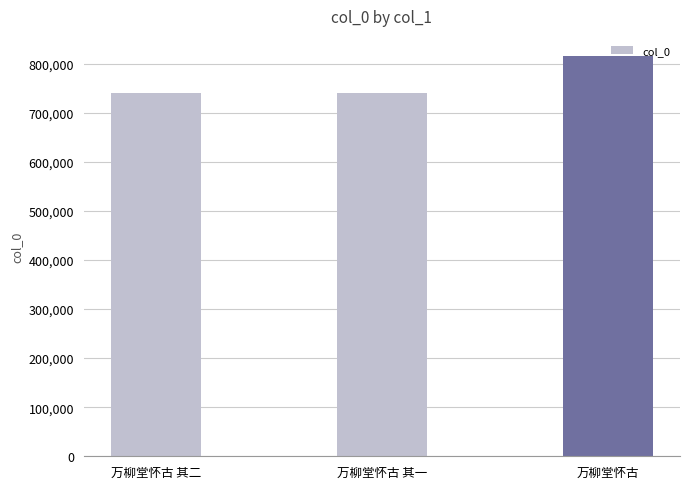

What is the maximum value shown in the chart?

815664